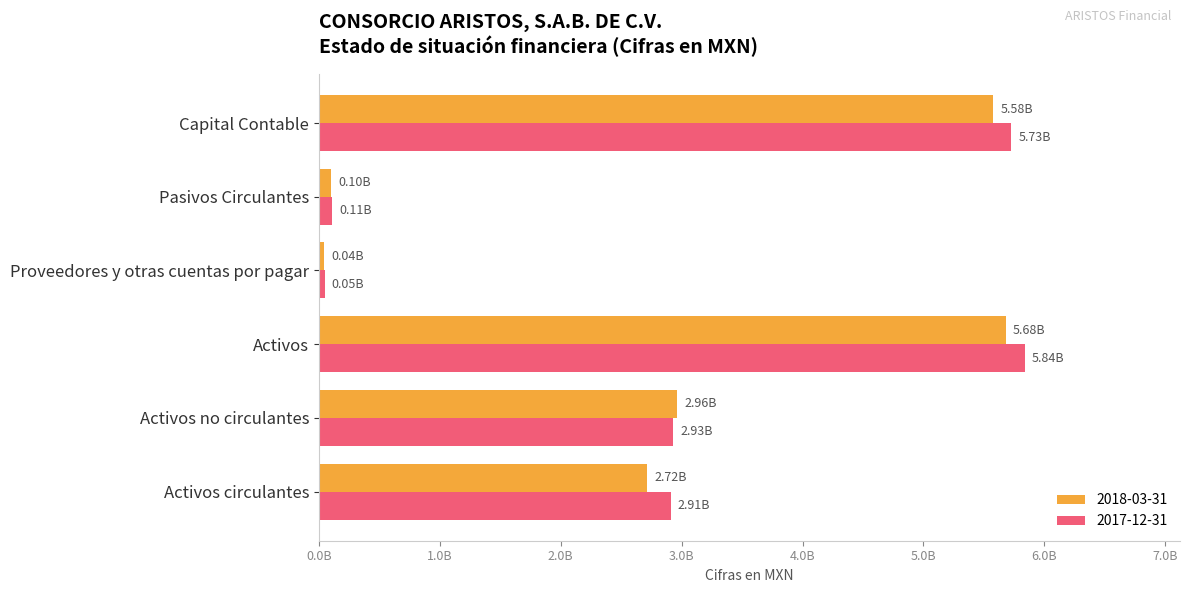

What are all the series names shown in the legend?

2018-03-31, 2017-12-31